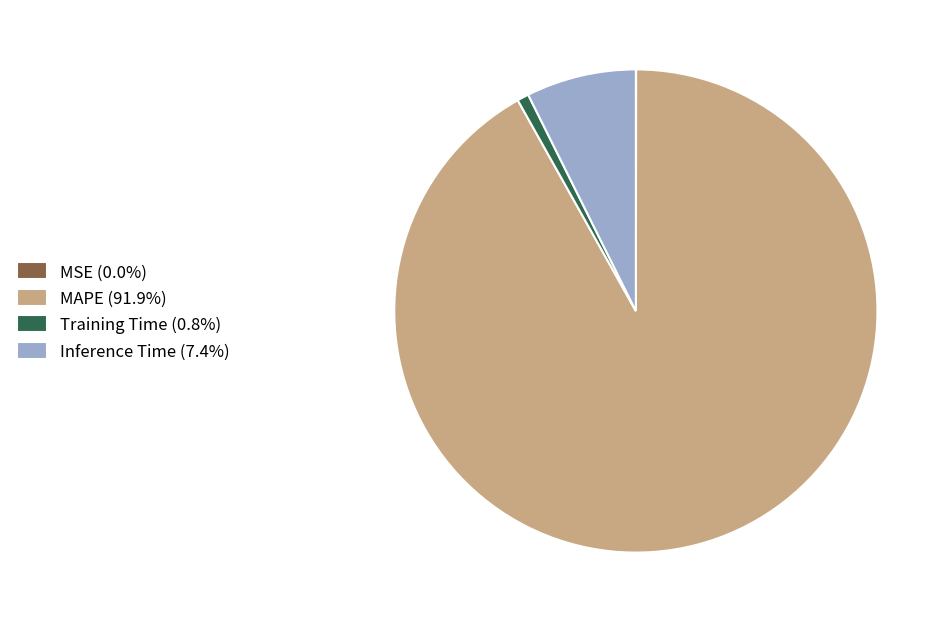

Does MAPE represent more than half of the total?

Yes